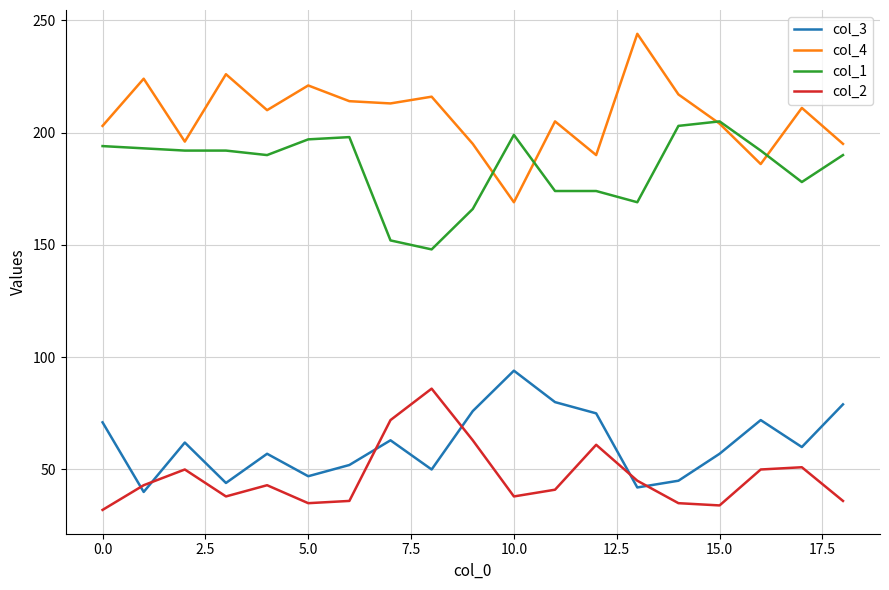

What is the minimum value shown in the chart?

32